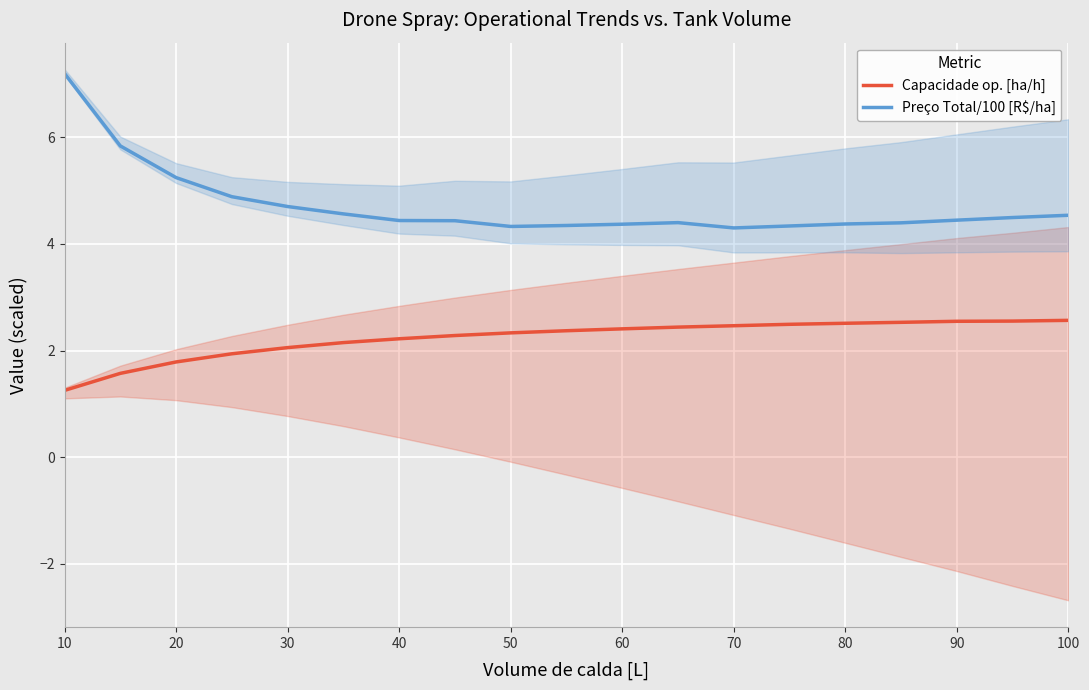

Count the number of categories in the chart.

19